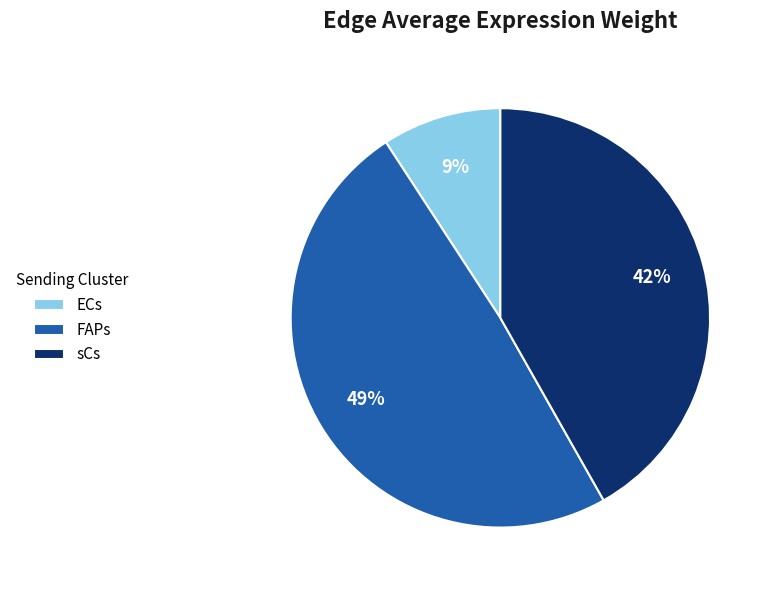

To the nearest percent, what is the difference between the largest and smallest slice percentages?

40%